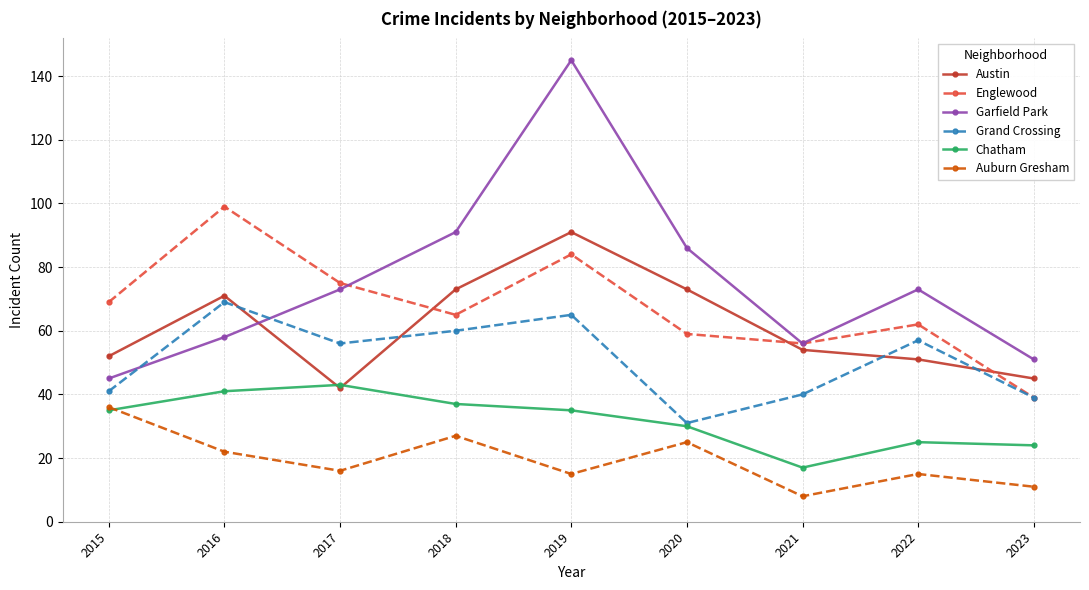

Does the chart display data point markers on the line(s)?

Yes